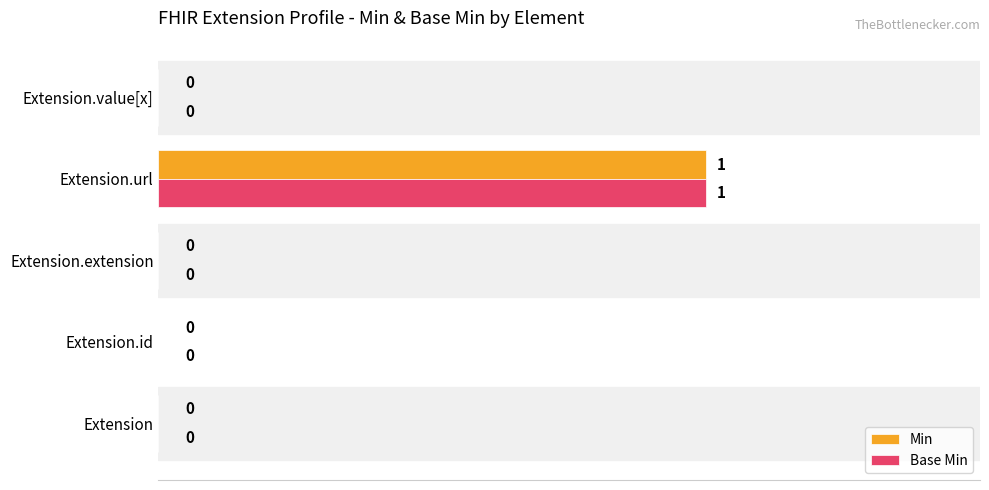

True or false: Base Min has a value of 1 at Extension.url.

True